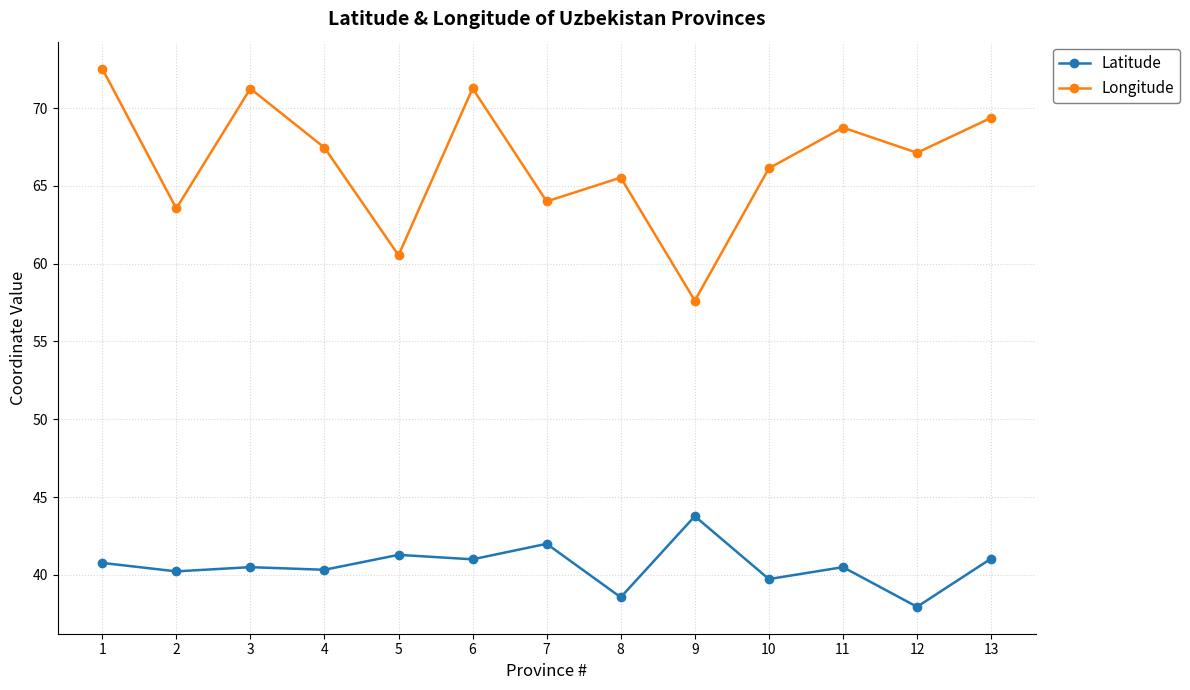

What is the sum of all Latitude values?

527.7